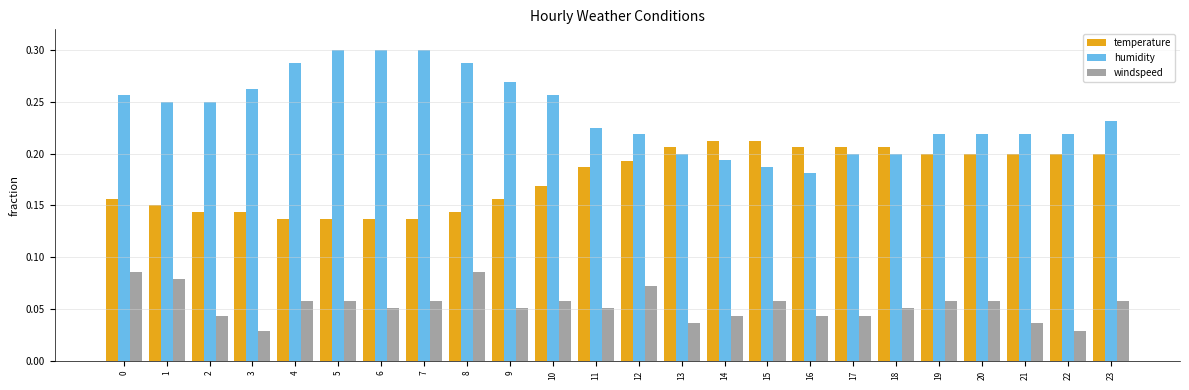

Is it true that temperature equals 0.1 at 20?

False